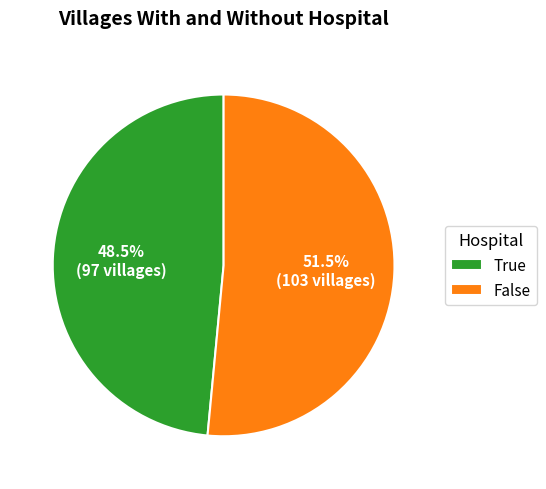

Between True and False, which is larger?

False